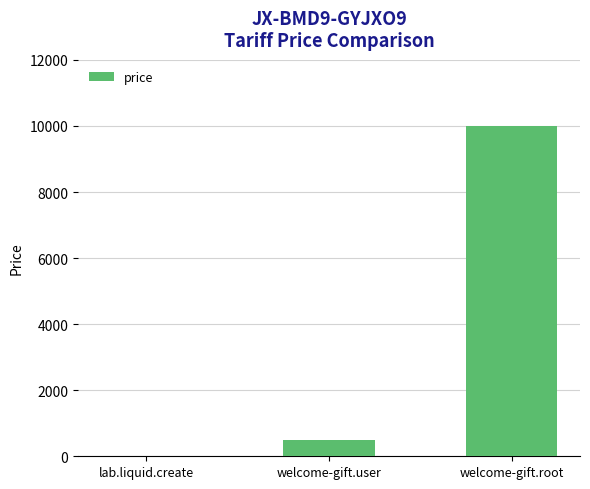

Are the bars horizontal?

No